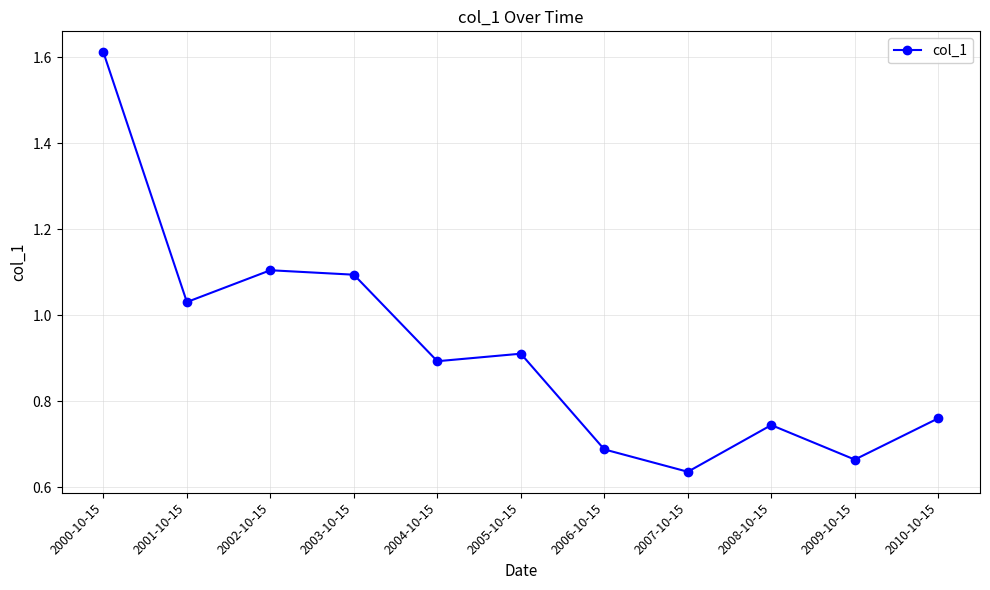

Which label corresponds to the smallest value in the chart?

2007-10-15